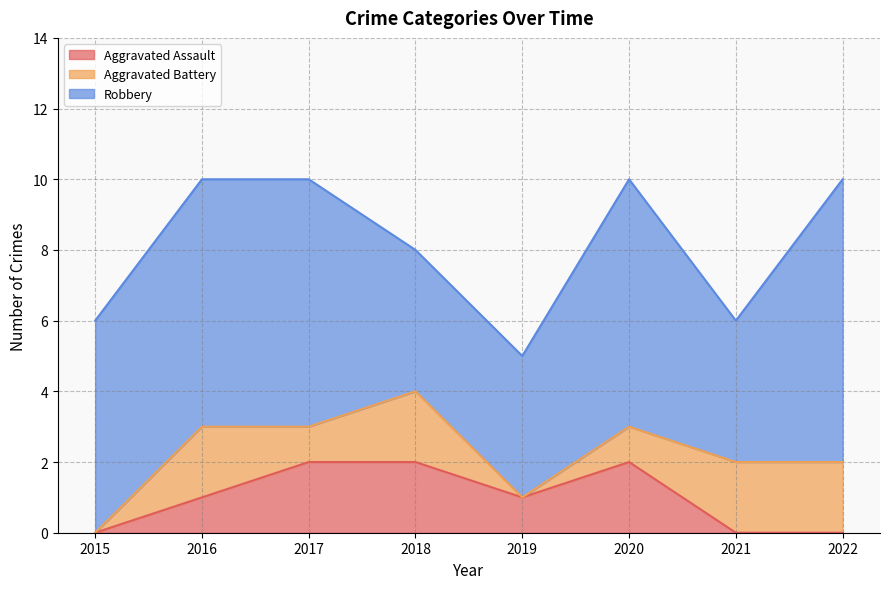

How many lines are shown in the chart?

3